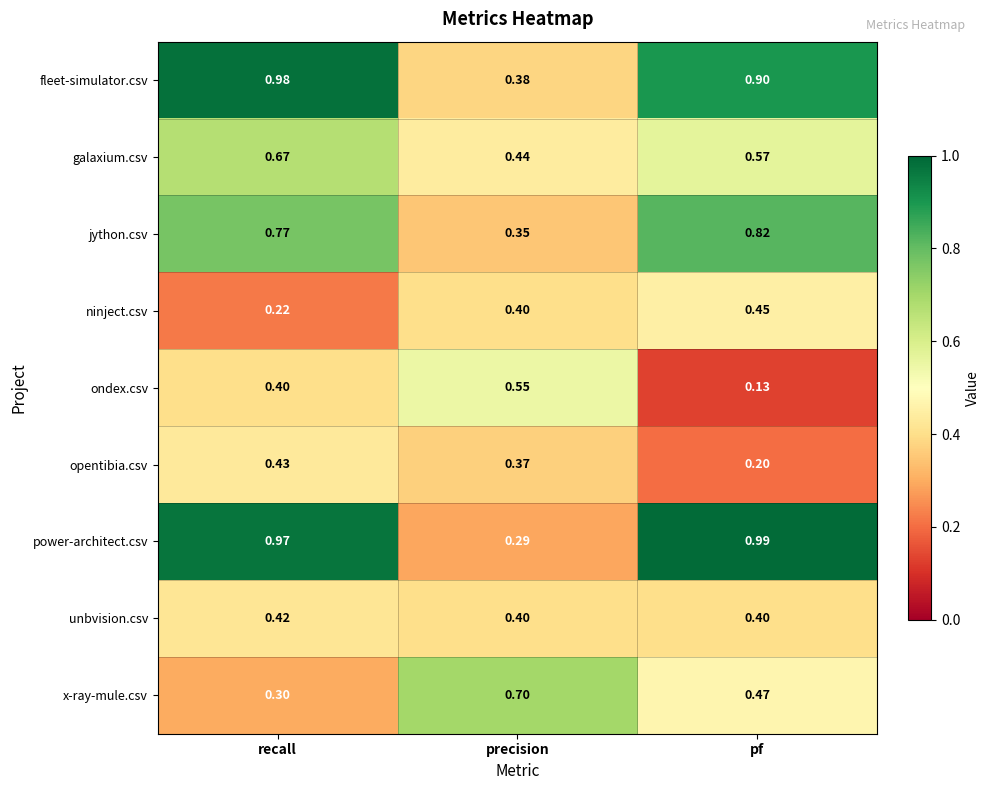

Which series has the widest spread of values?

power-architect.csv